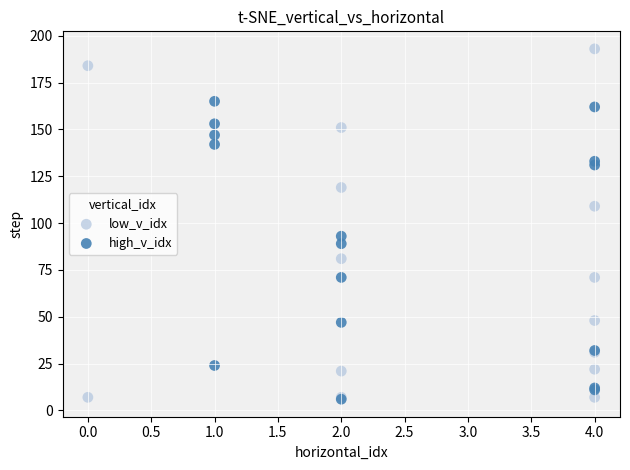

Which series has the largest Y range (max minus min)?

low_v_idx